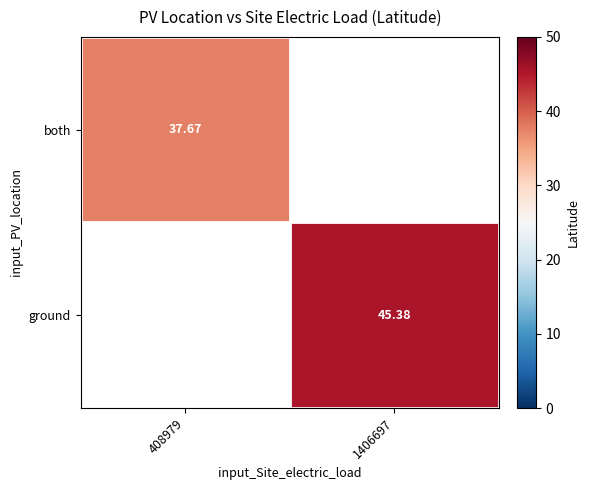

The value of ground at 1406697 is 17.9. True or false?

False